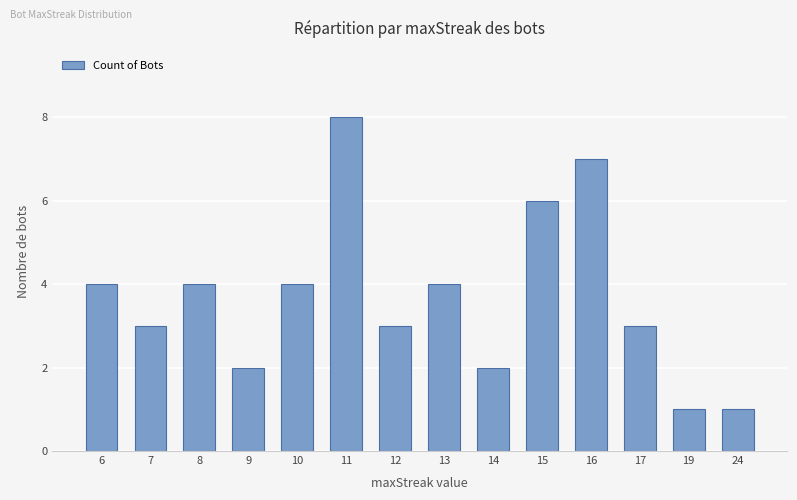

What is the greatest value displayed?

8